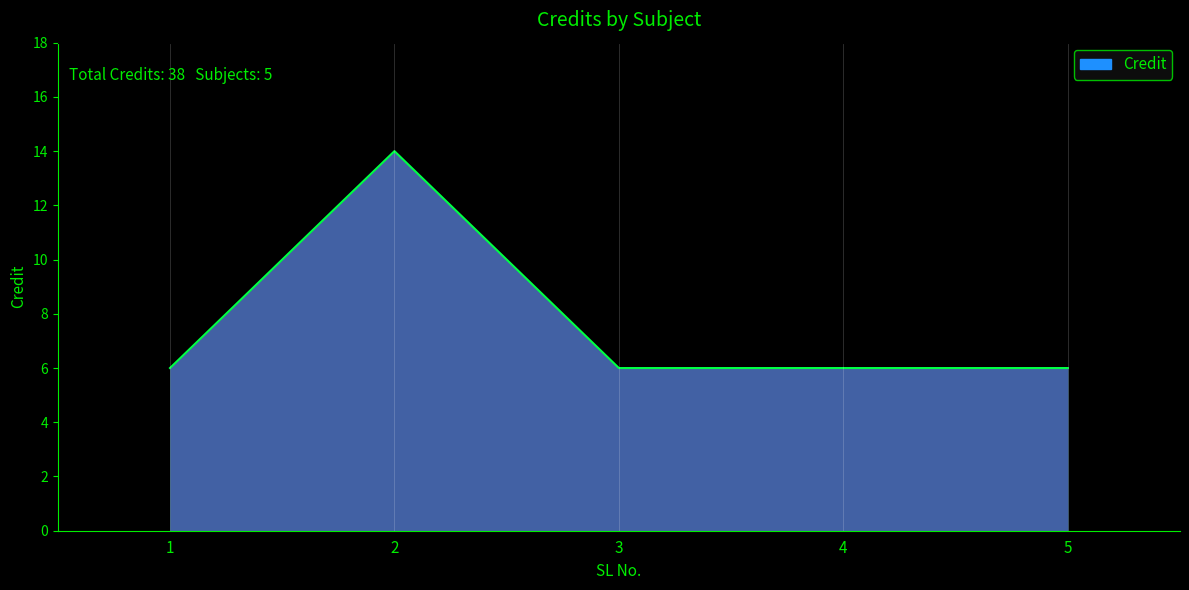

How many values are between 6 and 7?

4